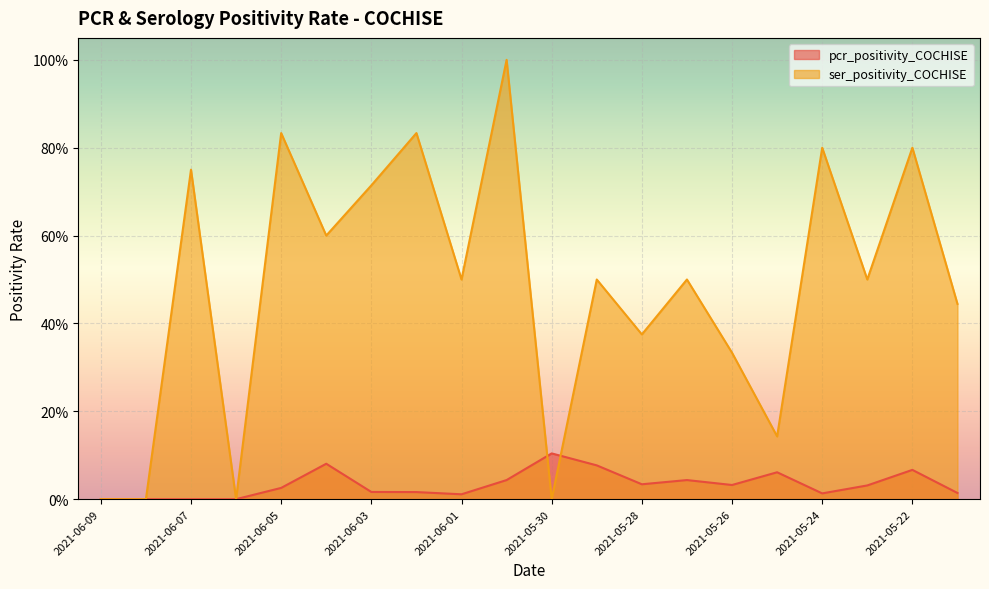

What is the difference between the maximum and minimum values in the ser_positivity_COCHISE series?

1.0